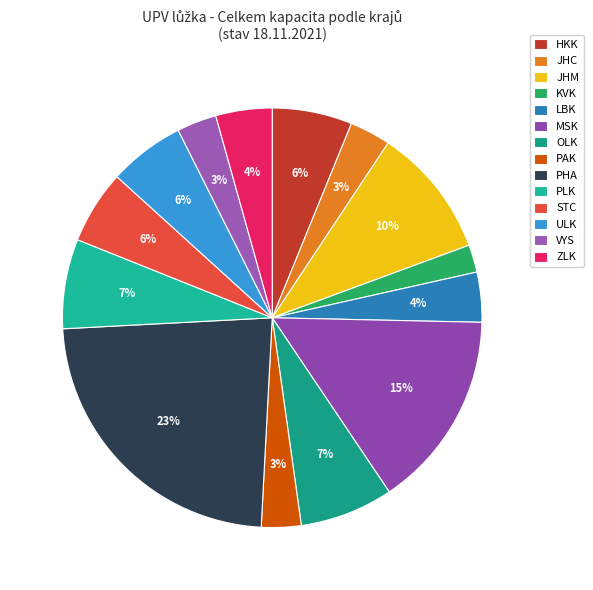

True or false: PHA accounts for 15% of the total.

False